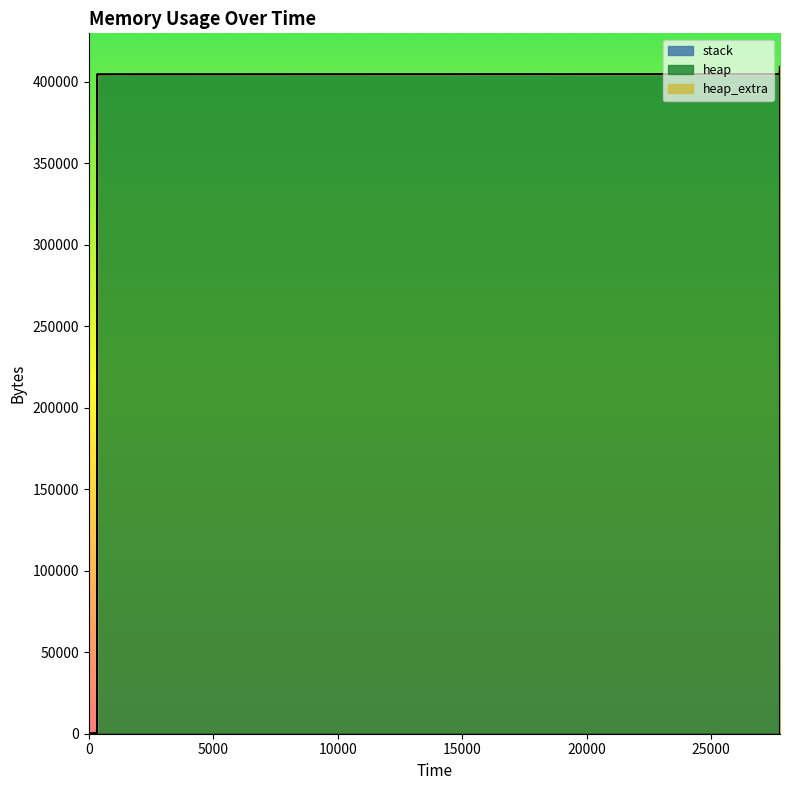

What is the maximum value shown in the chart?

409209